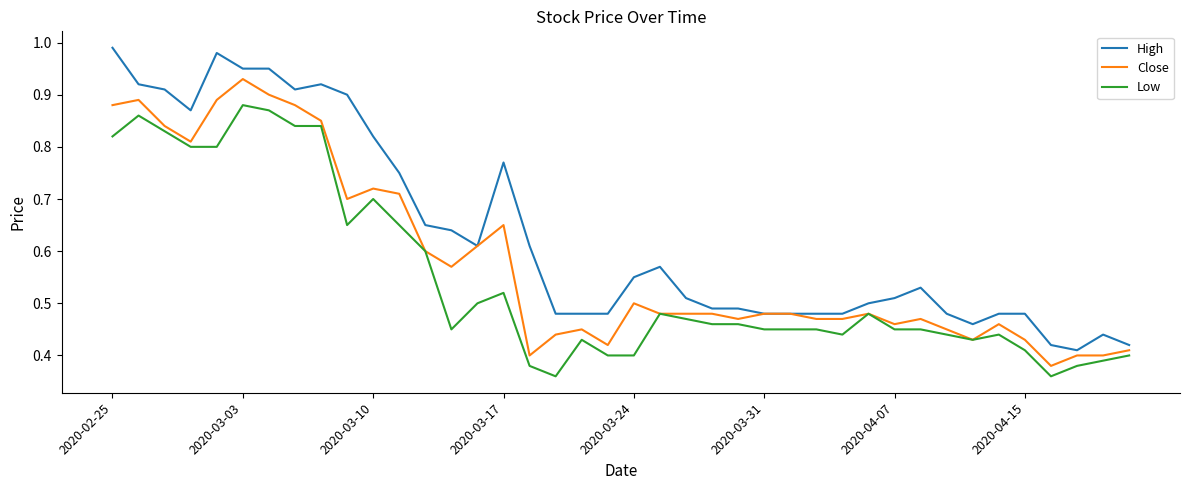

True or false: Low and High intersect in this chart.

False